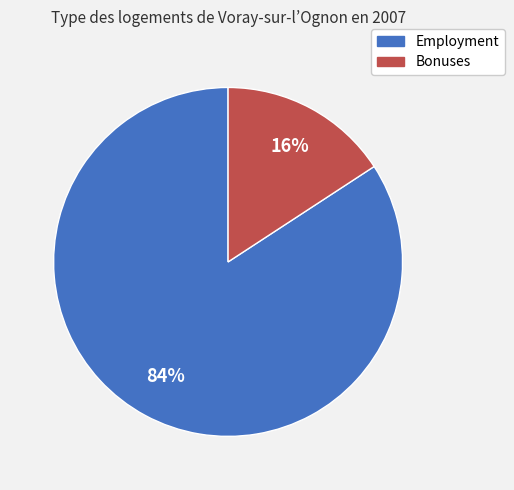

Count the number of slices in the pie.

2